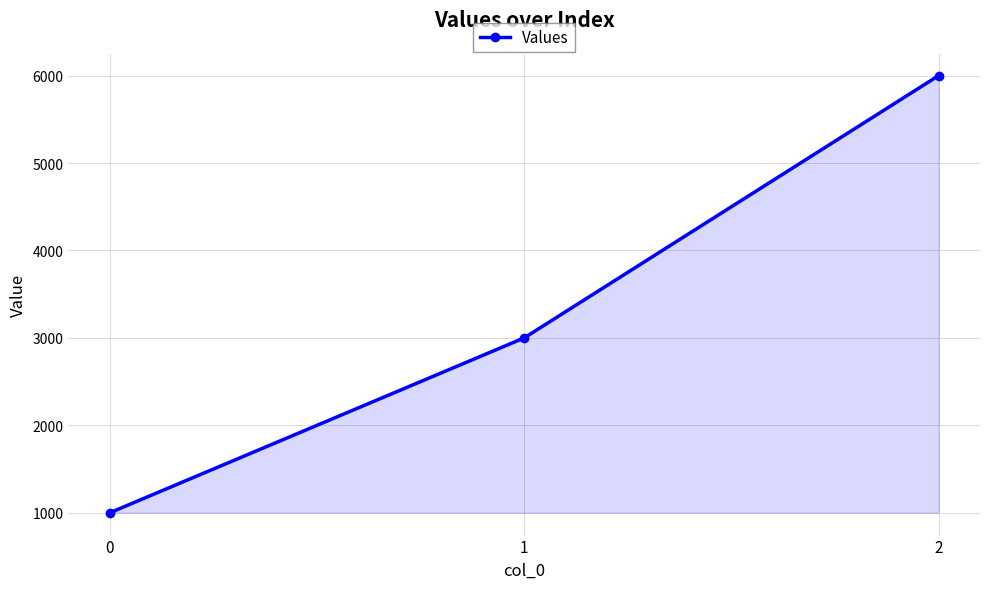

Is it true that the value at 1 is 5112?

False